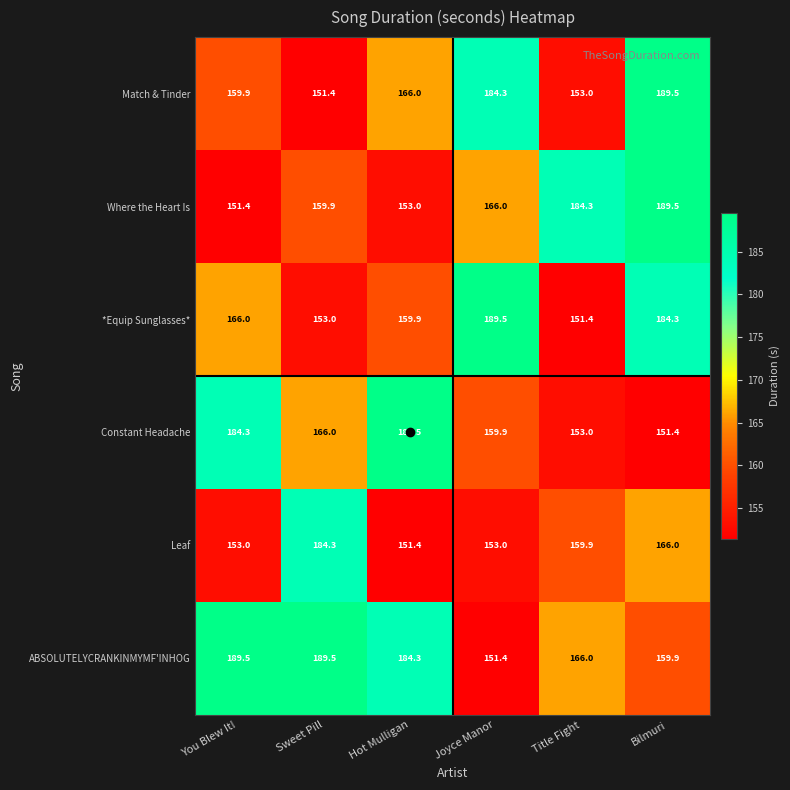

Where is *Equip Sunglasses* nearest to the value 170?

You Blew It!